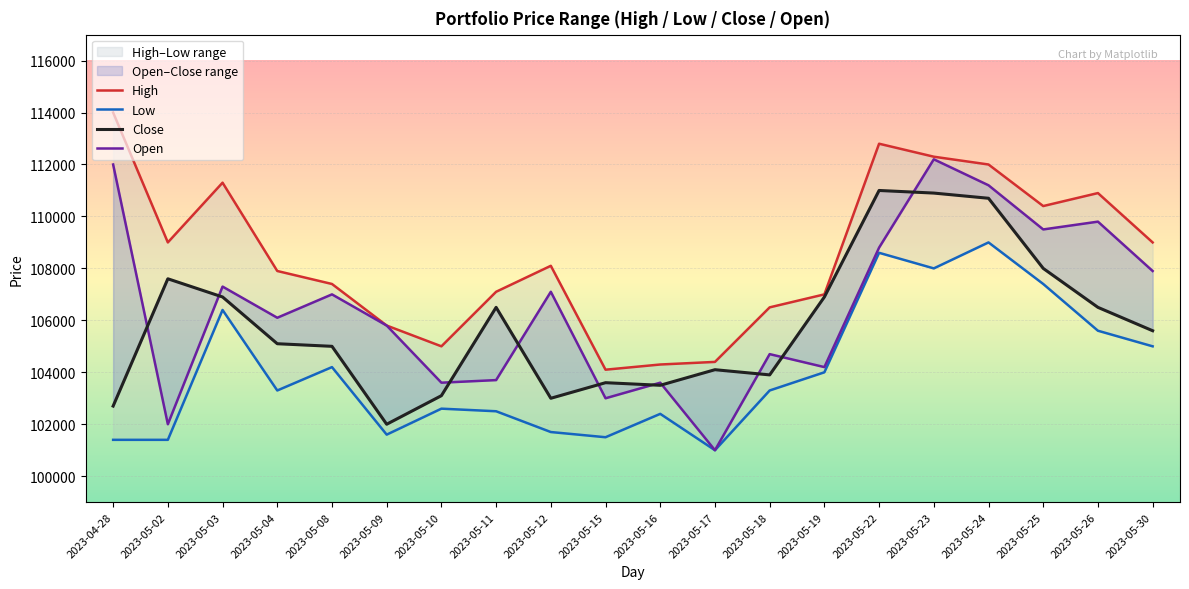

Reading right to left, extract all data points from this chart.

High: 2023-05-30=109000	2023-05-26=110900	2023-05-25=110400	2023-05-24=112000	2023-05-23=112300	2023-05-22=112800	2023-05-19=107000	2023-05-18=106500	2023-05-17=104400	2023-05-16=104300	2023-05-15=104100	2023-05-12=108100	2023-05-11=107100	2023-05-10=105000	2023-05-09=105800	2023-05-08=107400	2023-05-04=107900	2023-05-03=111300	2023-05-02=109000	2023-04-28=114000
Low: 2023-05-30=105000	2023-05-26=105600	2023-05-25=107400	2023-05-24=109000	2023-05-23=108000	2023-05-22=108600	2023-05-19=104000	2023-05-18=103300	2023-05-17=101000	2023-05-16=102400	2023-05-15=101500	2023-05-12=101700	2023-05-11=102500	2023-05-10=102600	2023-05-09=101600	2023-05-08=104200	2023-05-04=103300	2023-05-03=106400	2023-05-02=101400	2023-04-28=101400
Close: 2023-05-30=105600	2023-05-26=106500	2023-05-25=108000	2023-05-24=110700	2023-05-23=110900	2023-05-22=111000	2023-05-19=106900	2023-05-18=103900	2023-05-17=104100	2023-05-16=103500	2023-05-15=103600	2023-05-12=103000	2023-05-11=106500	2023-05-10=103100	2023-05-09=102000	2023-05-08=105000	2023-05-04=105100	2023-05-03=106900	2023-05-02=107600	2023-04-28=102700
Open: 2023-05-30=107900	2023-05-26=109800	2023-05-25=109500	2023-05-24=111200	2023-05-23=112200	2023-05-22=108800	2023-05-19=104200	2023-05-18=104700	2023-05-17=101000	2023-05-16=103600	2023-05-15=103000	2023-05-12=107100	2023-05-11=103700	2023-05-10=103600	2023-05-09=105800	2023-05-08=107000	2023-05-04=106100	2023-05-03=107300	2023-05-02=102000	2023-04-28=112000